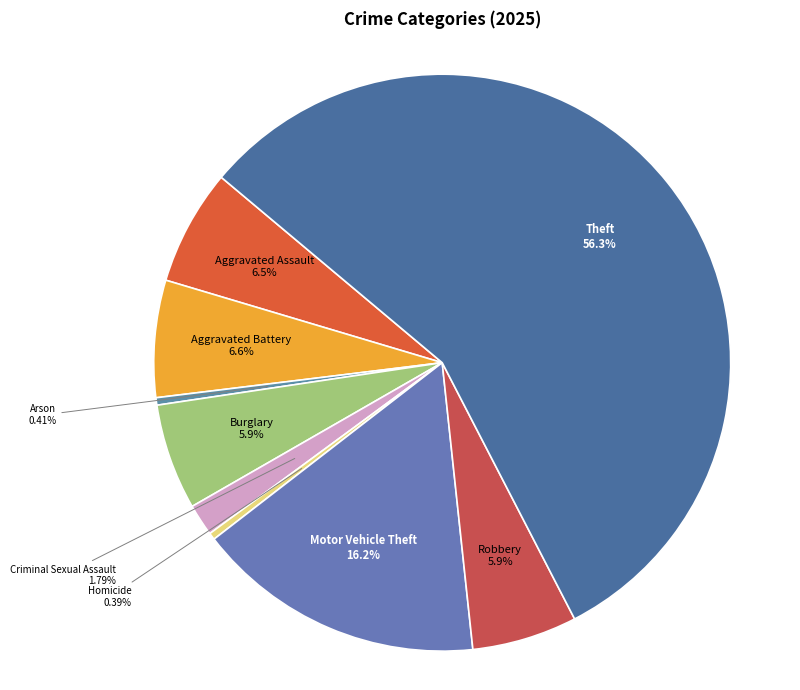

How many slices are in this pie chart?

9